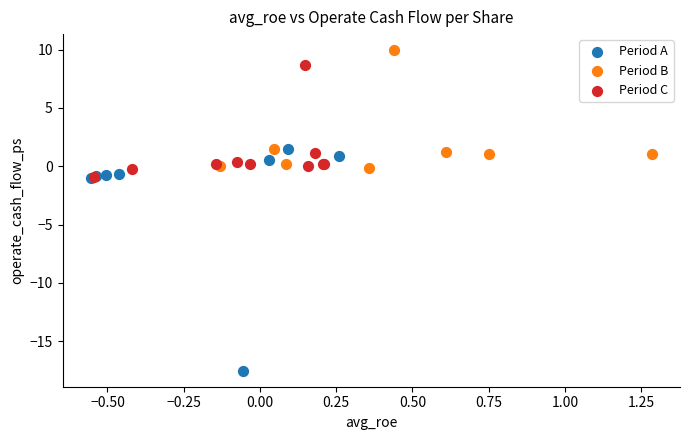

Which series reaches the maximum Y coordinate?

Period B